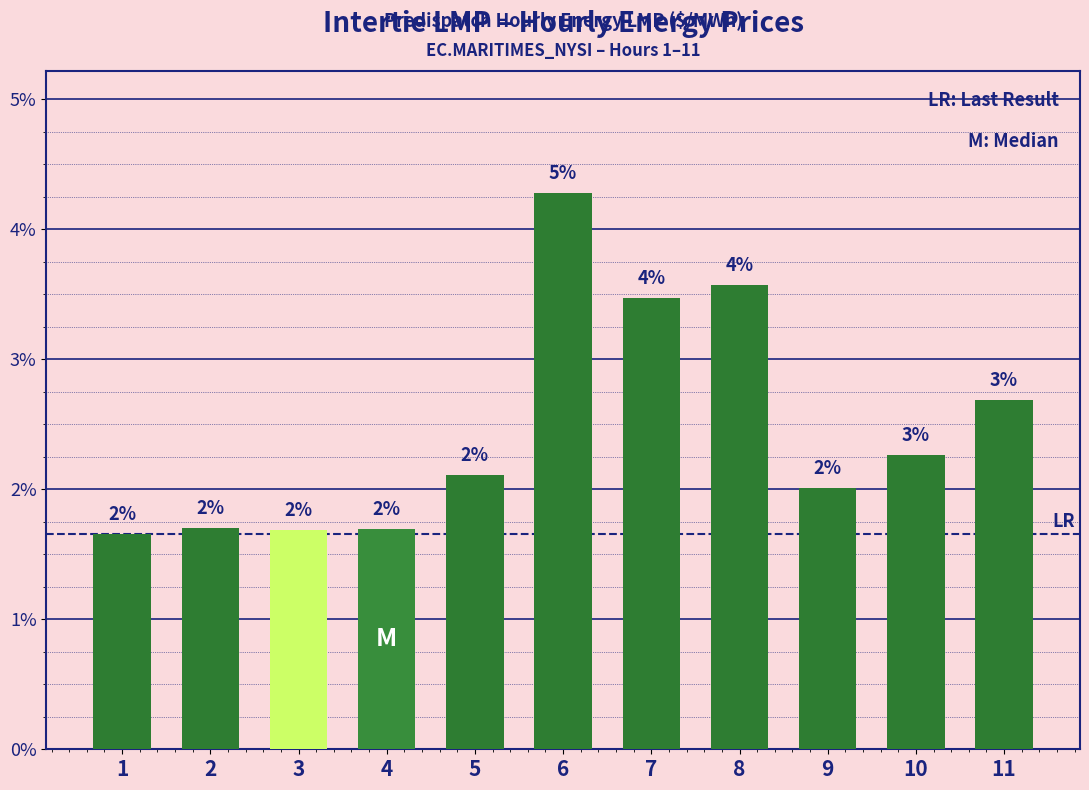

Does the chart contain any negative values?

No